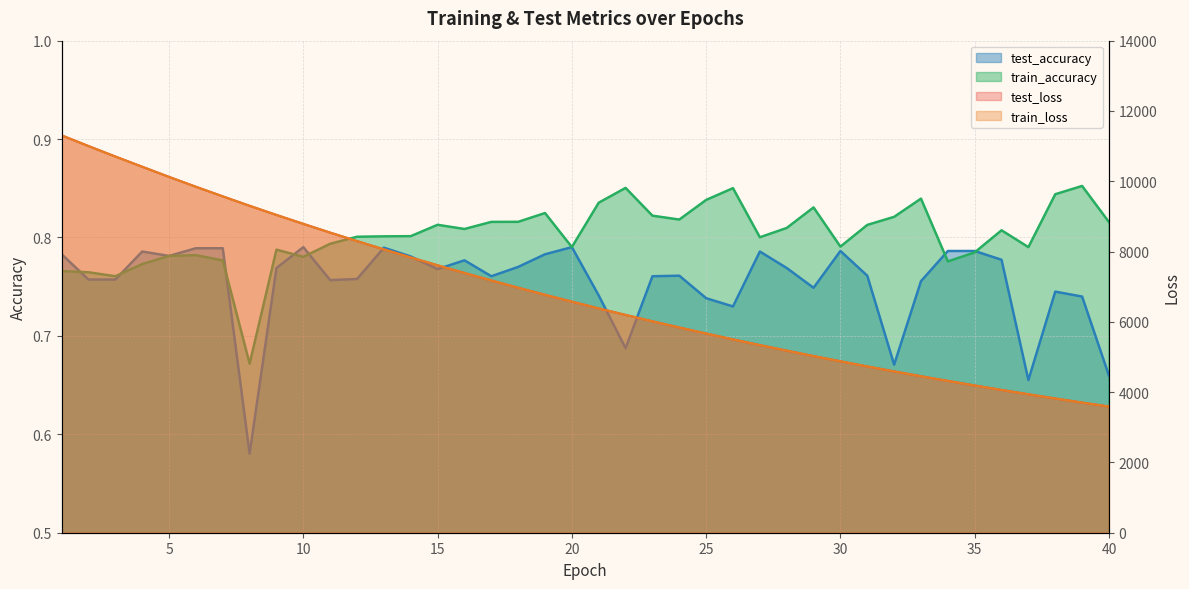

What is the difference between the second highest and second lowest values in the train_loss series?

7298.1